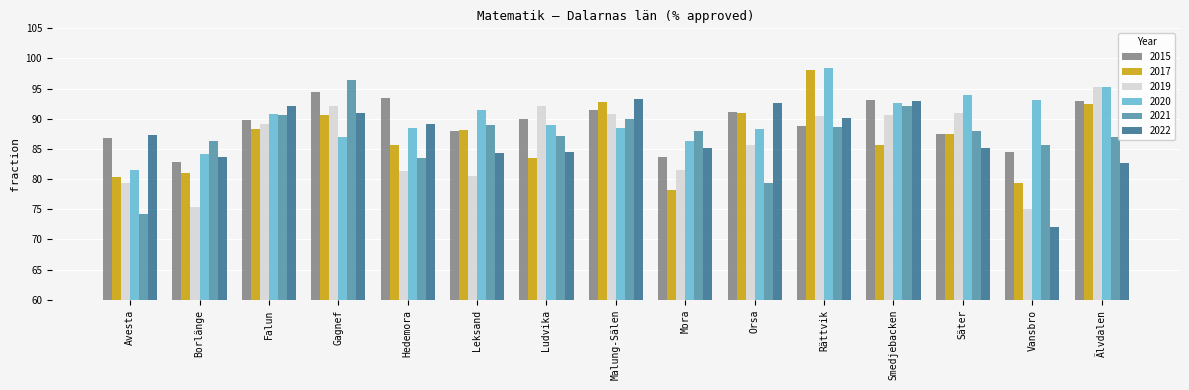

What is the spread (max minus min) of values at Säter?

8.8